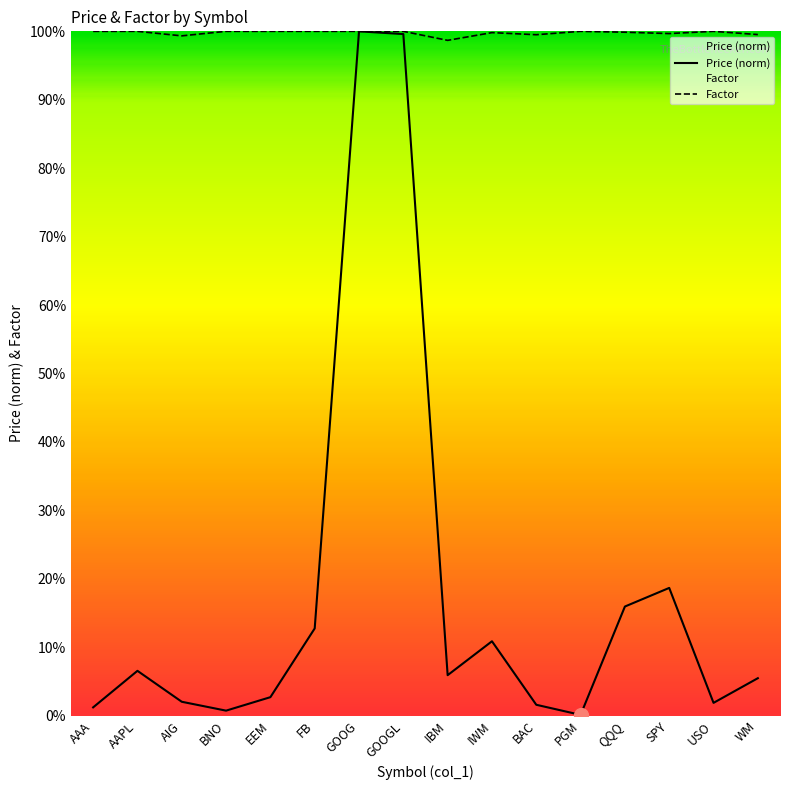

True or false: Factor and Price cross at least once.

False